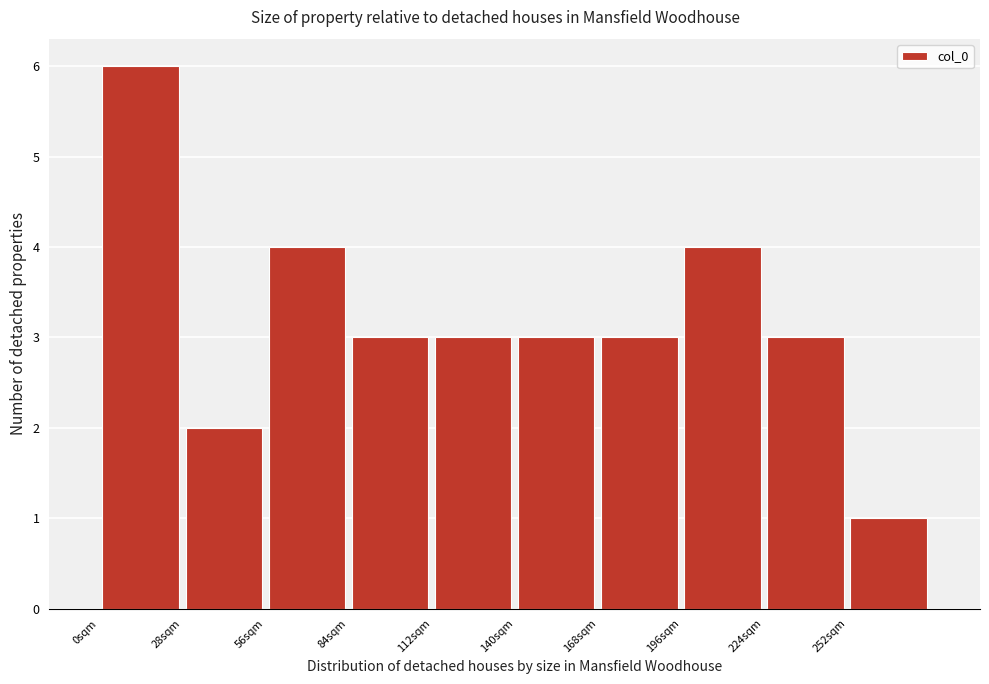

Over which range of the x-axis is the bar tallest?

0 to 28